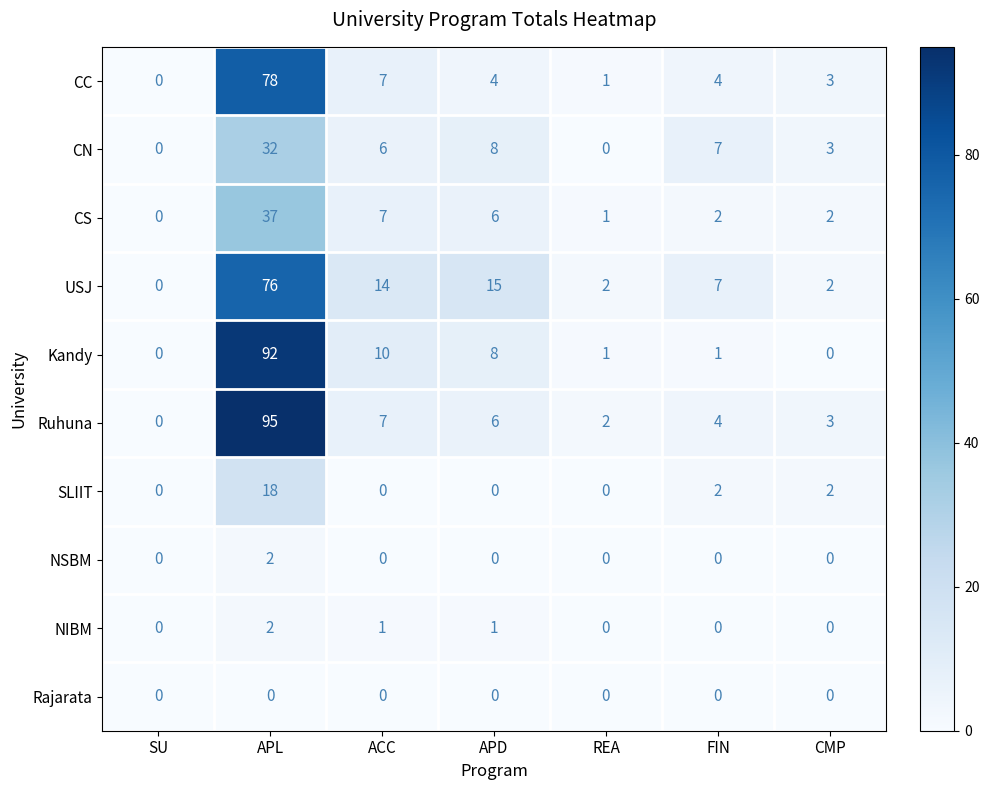

Between SU and ACC, which series saw the biggest shift?

USJ